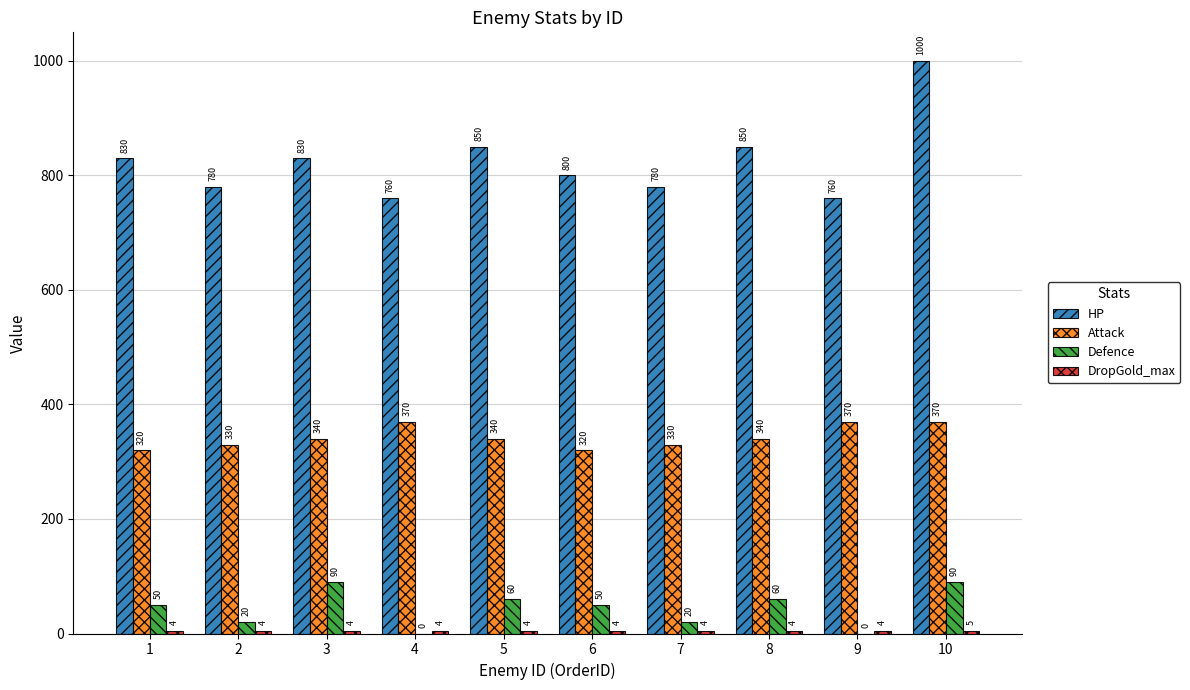

Which series changed the most between 5 and 10?

HP